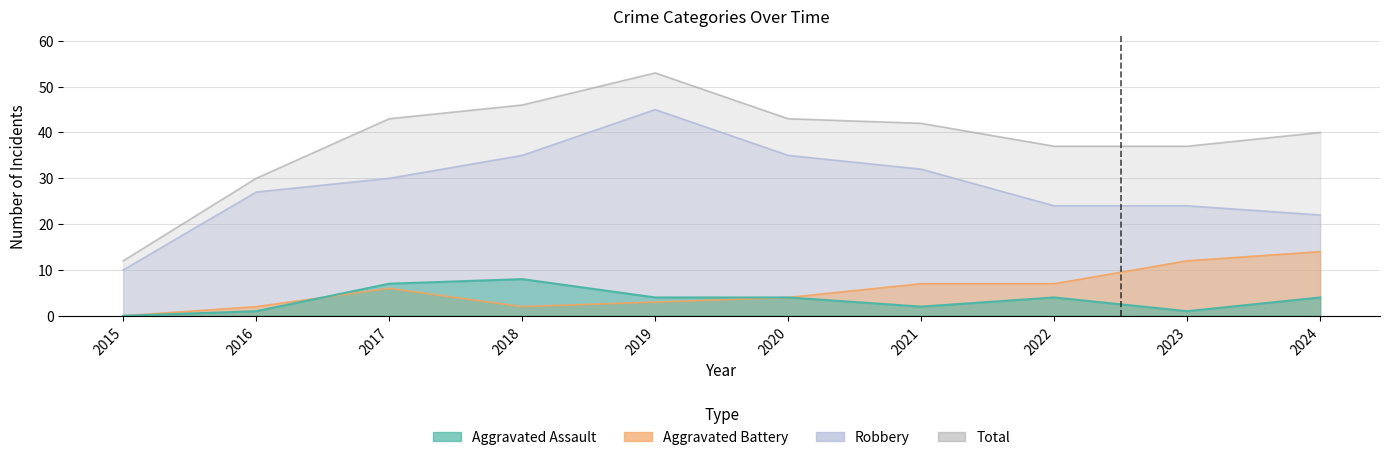

What is the total value across all series at 2015?

22